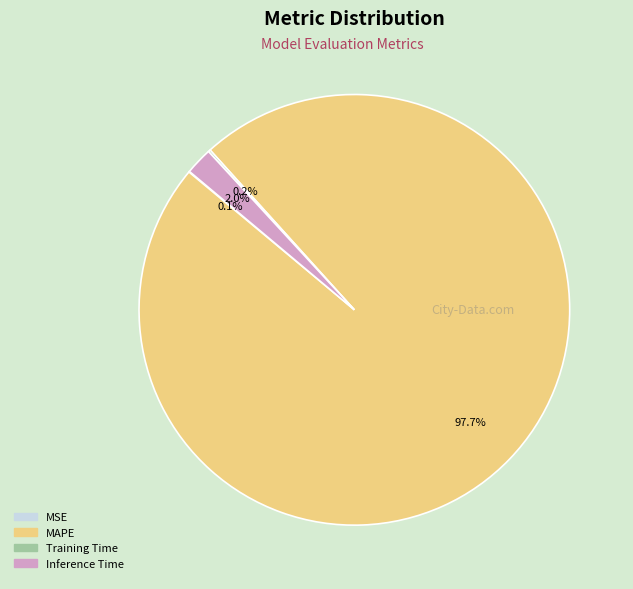

Which slice is the largest?

MAPE